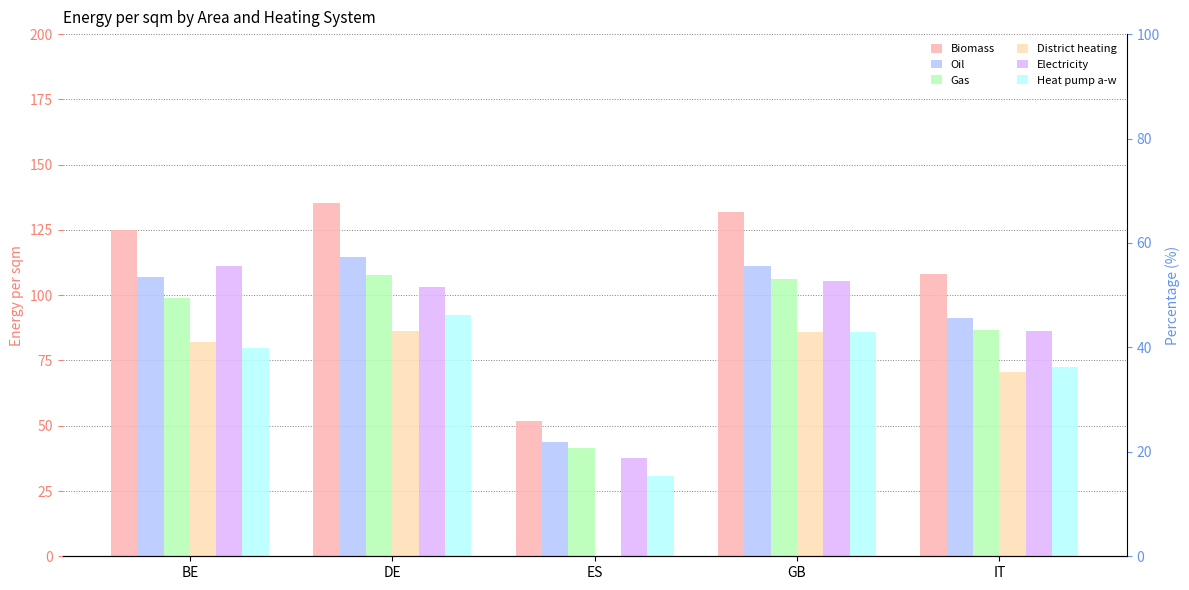

What position from the right is BE?

5